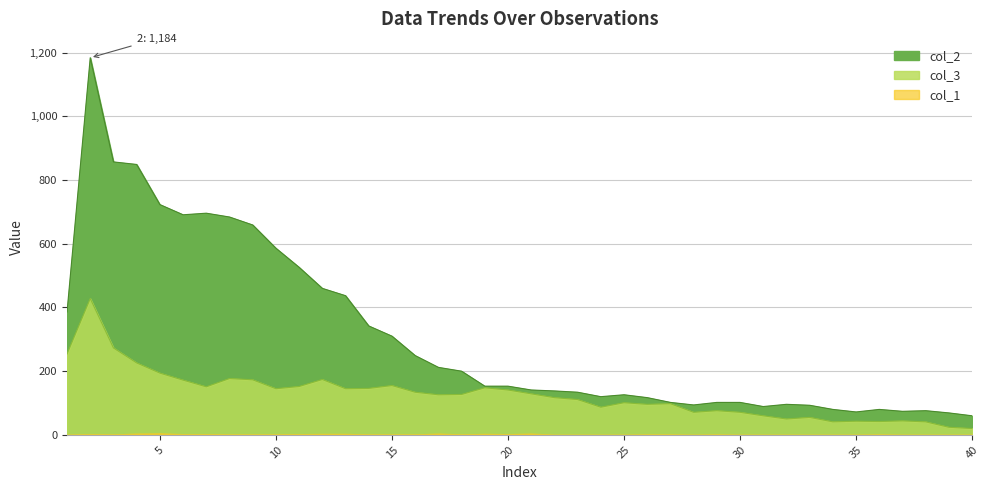

What is the difference between the highest and lowest values at 12?

286